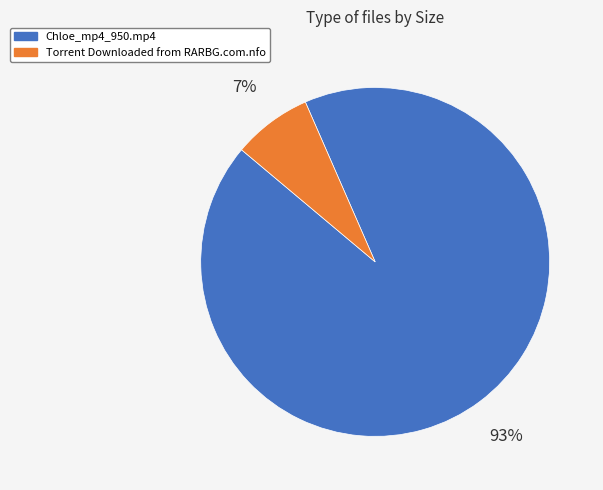

Approximately how many times larger is the value at Torrent Downloaded from RARBG.com.nfo compared to Chloe_mp4_950.mp4?

0.1